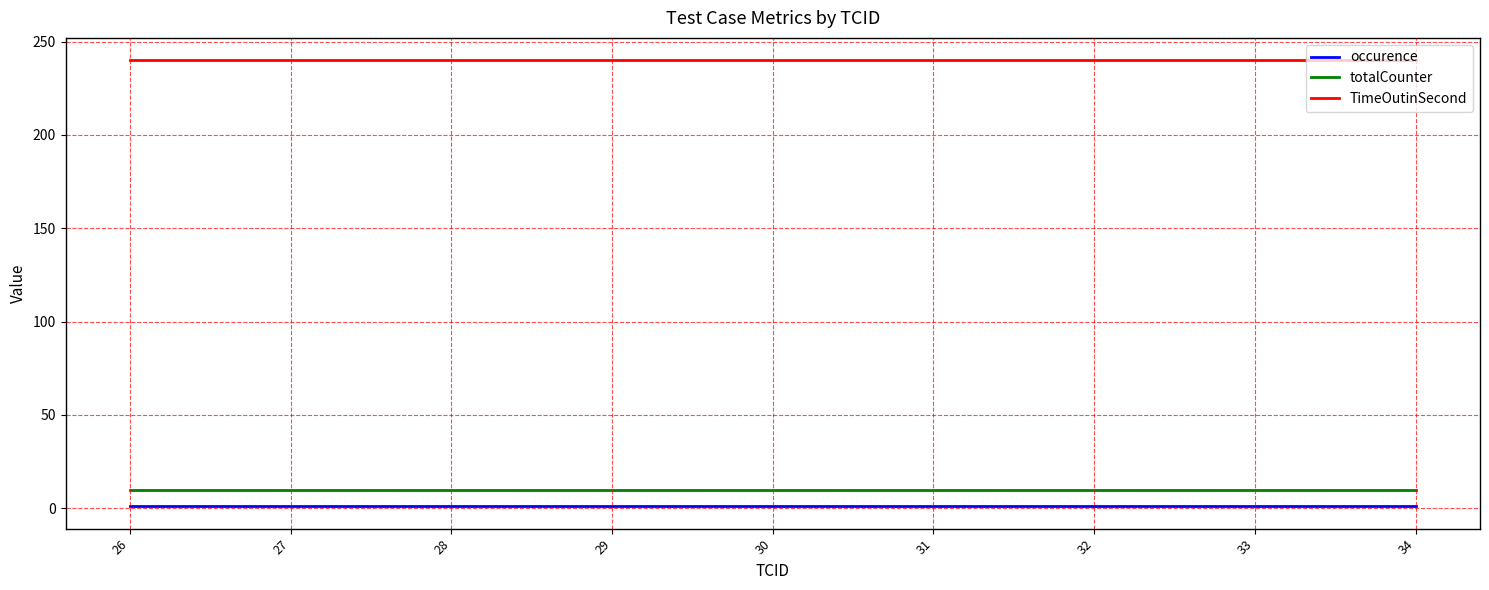

Which series has the largest total across all categories?

TimeOutinSecond